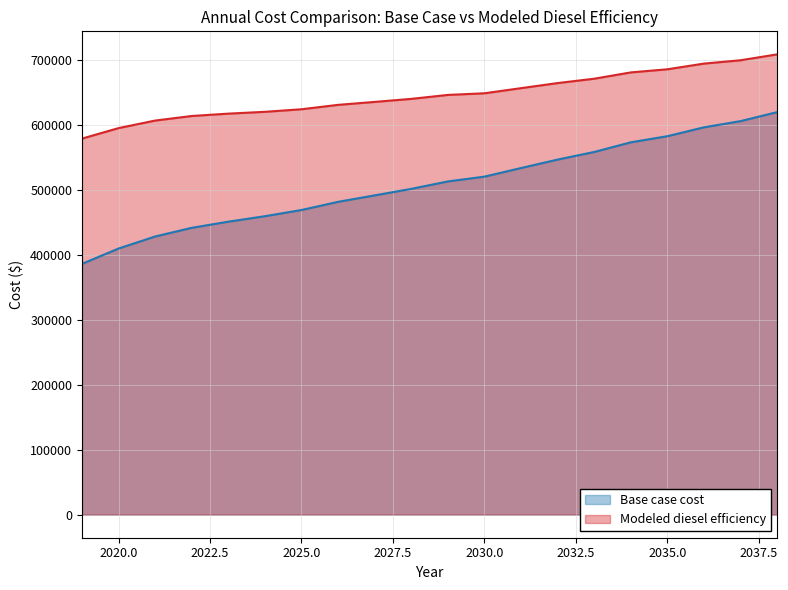

True or false: Base case cost has a value of 582598.1 at 2035.0.

True